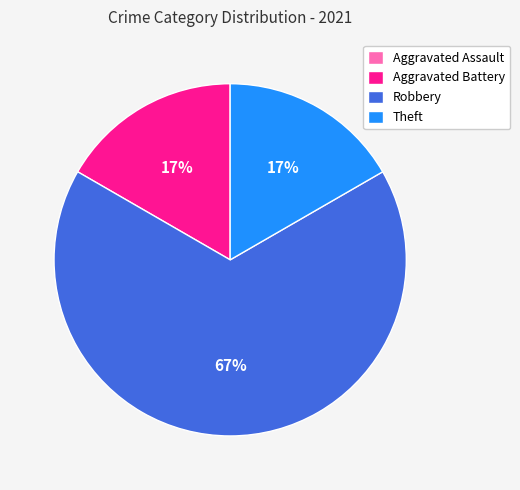

Which slice represents more than half of the pie?

Robbery